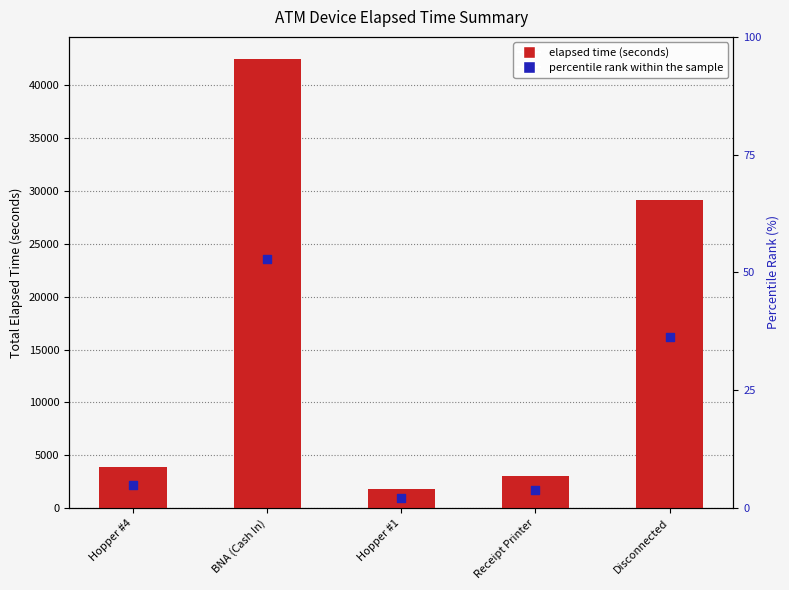

What are all the series names shown in the legend?

elapsed time (seconds), percentile rank within the sample